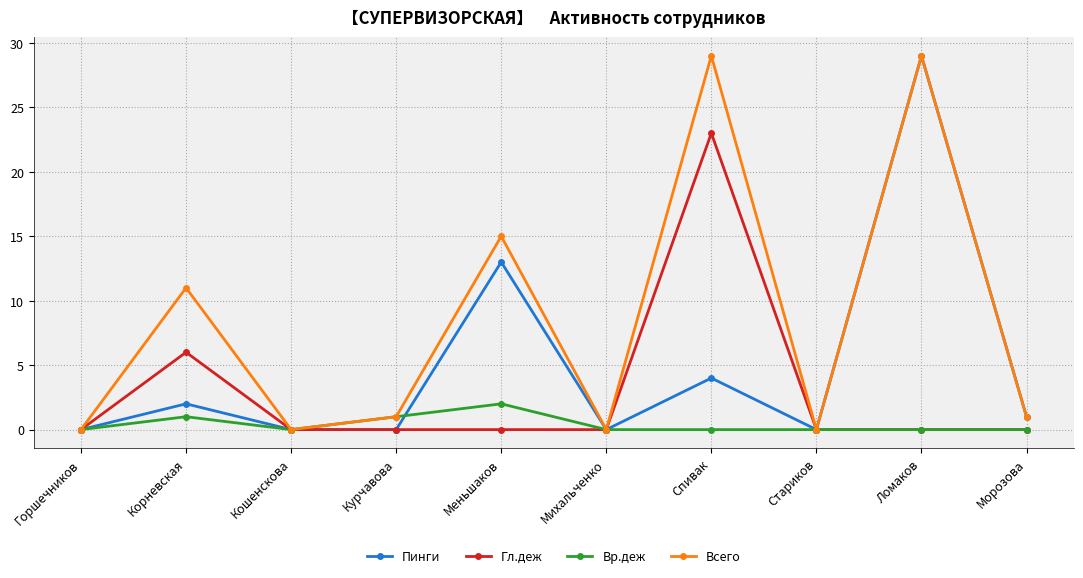

Is the value of Гл.деж at Спивак greater than the value of Вр.деж at Спивак?

Yes